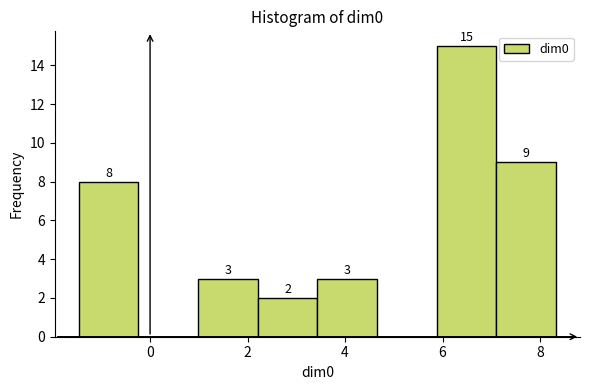

Over which range of the x-axis is the bar tallest?

5.8 to 7.2